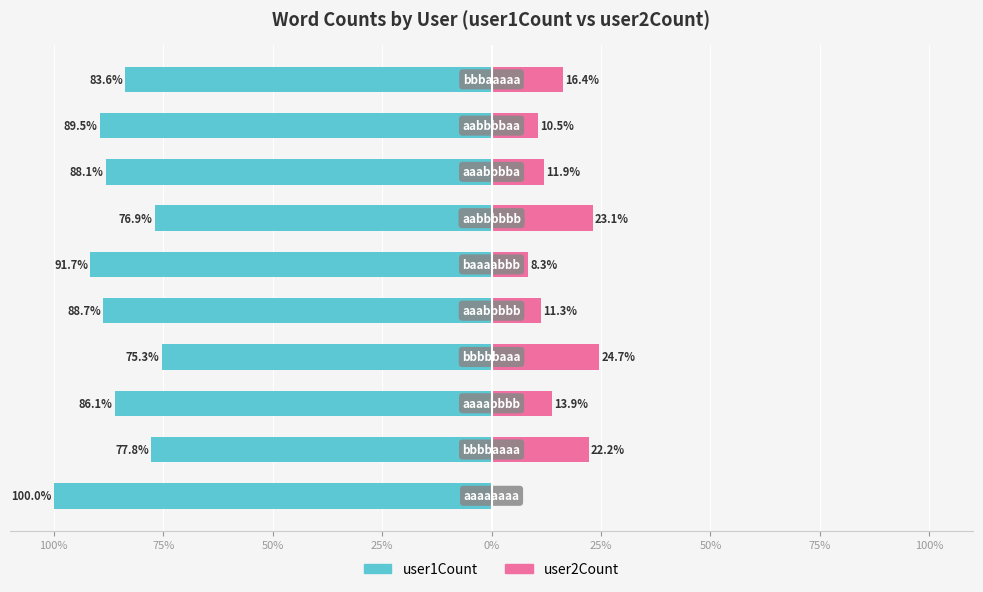

How many categories are shown in the chart?

10